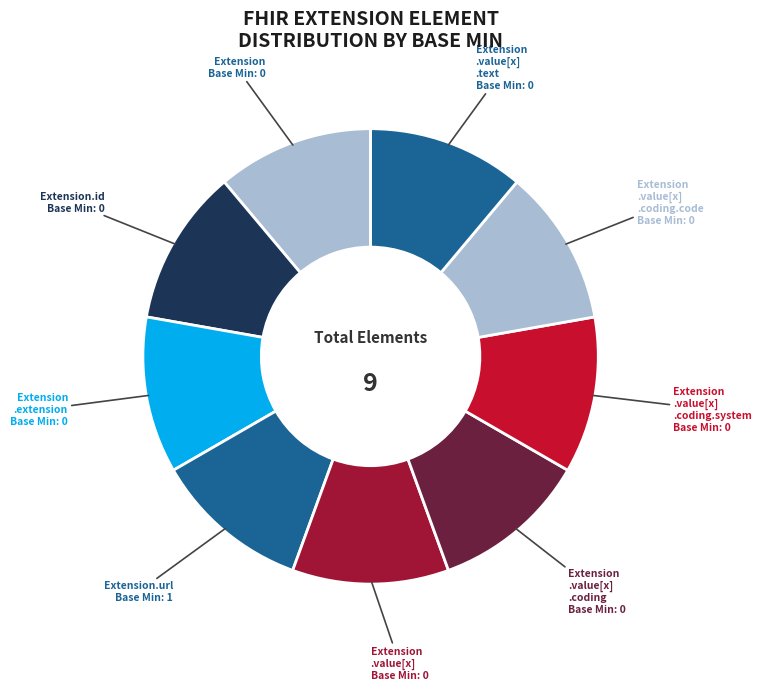

Count the number of slices in the pie.

9